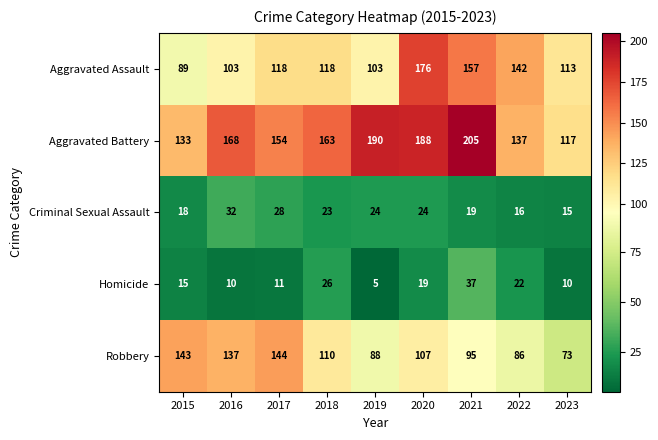

Which series changed the most between 2015 and 2018?

Robbery